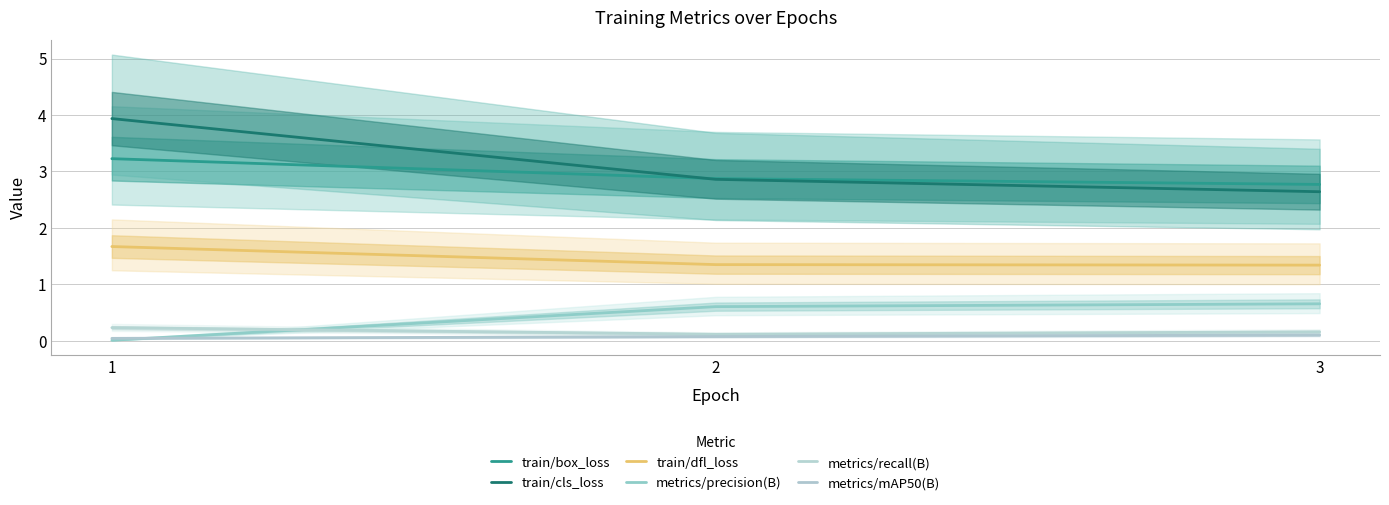

What is the difference between the train/box_loss values at 2 and 1?

0.4